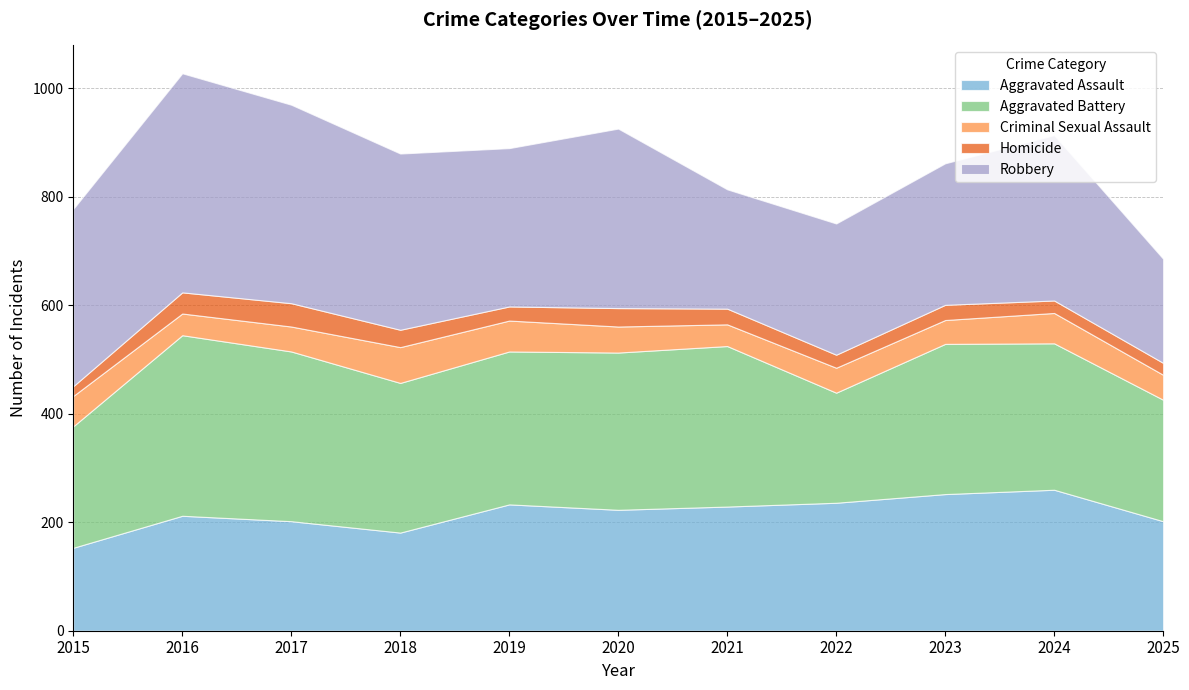

What is the average value of the Aggravated Battery series?

272